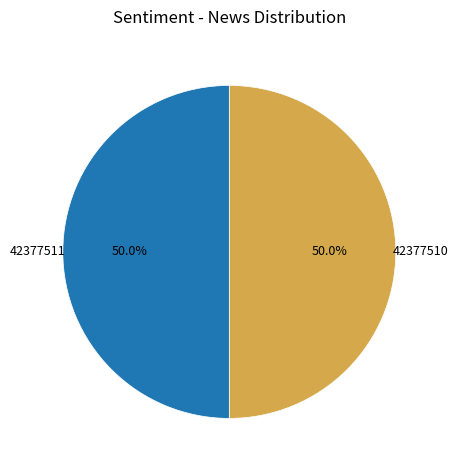

How much of the chart is everything except 42377510?

50.0%